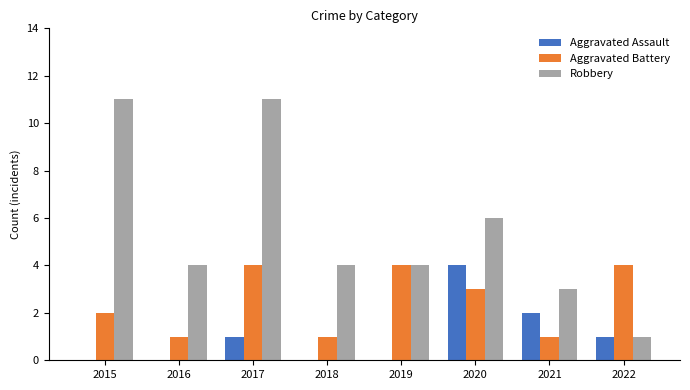

Does the chart contain stacked bars?

No